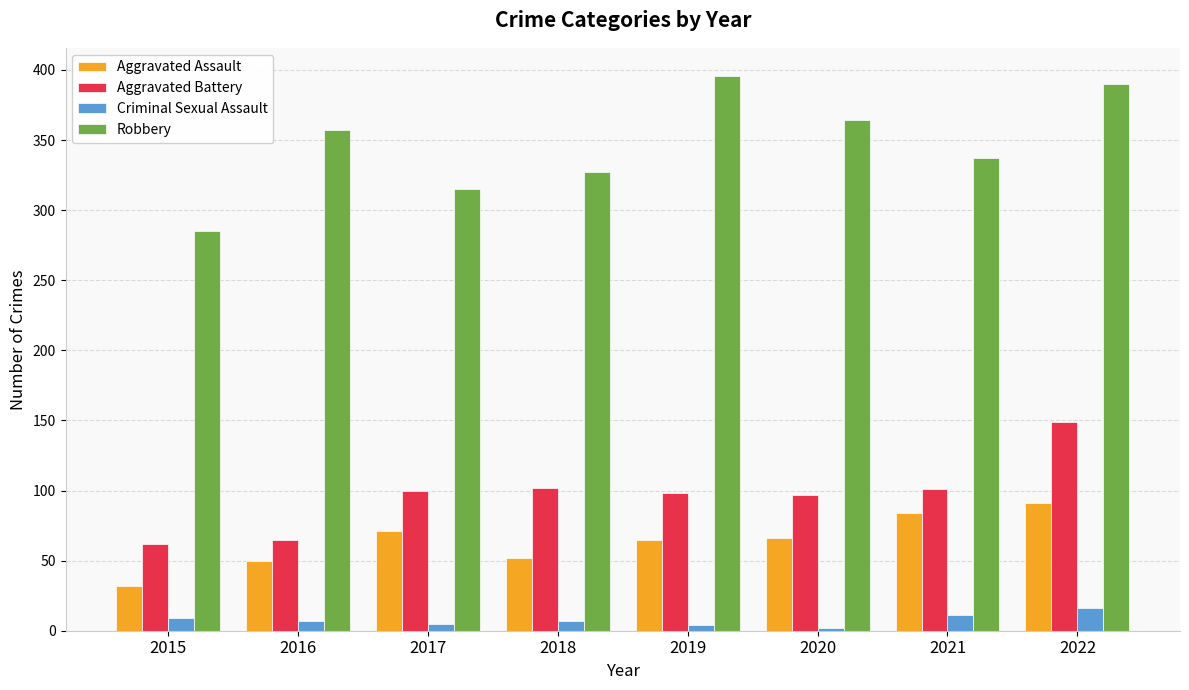

How many groups of bars are there?

8